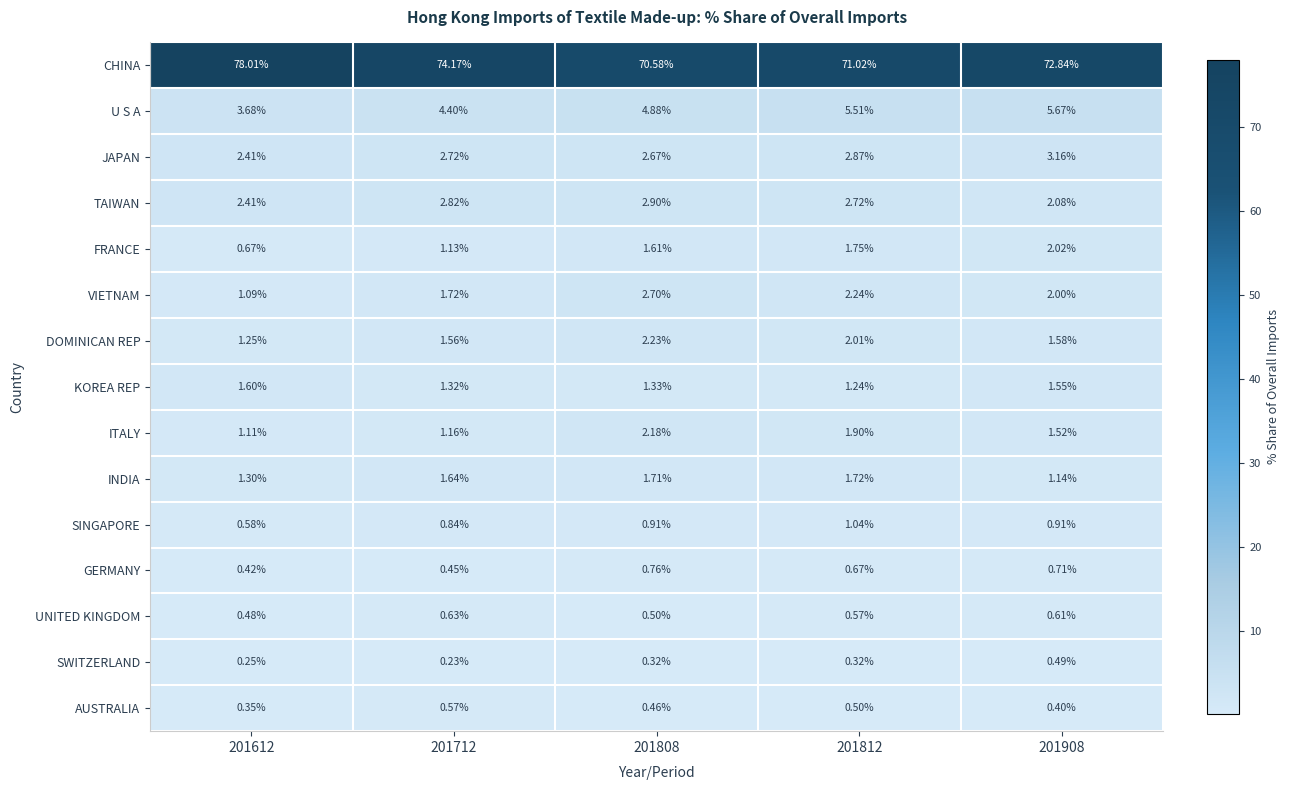

List the series in order of their peak value, highest first.

CHINA, U S A, JAPAN, TAIWAN, VIETNAM, DOMINICAN REP, ITALY, FRANCE, INDIA, KOREA REP, SINGAPORE, GERMANY, UNITED KINGDOM, AUSTRALIA, SWITZERLAND